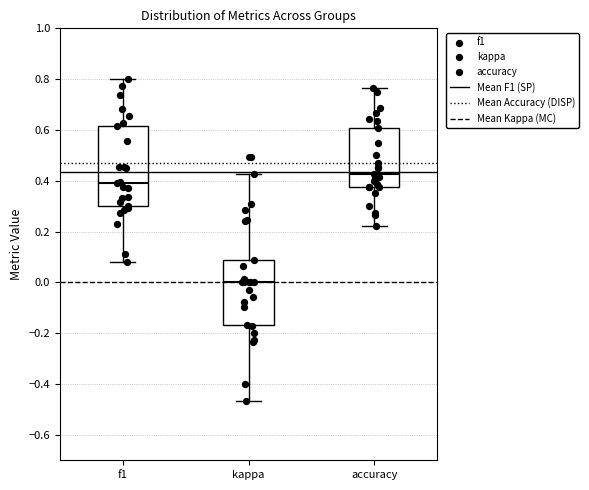

Where does the upper whisker of the box for kappa end on the y-axis? The values are not printed on the chart, so give them approximately, as read against the axis.

0.42